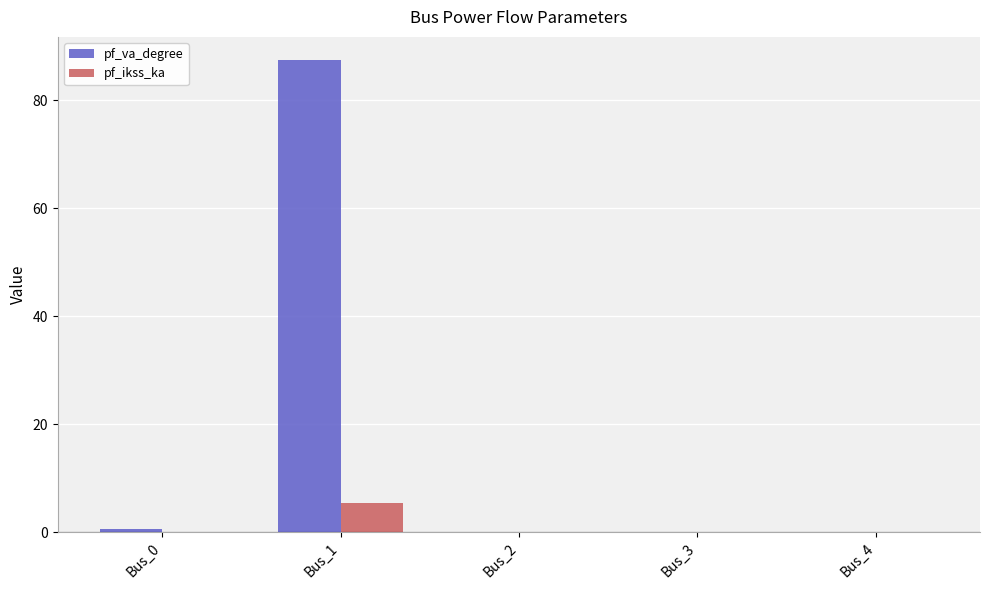

What is the maximum value shown in the chart?

87.3